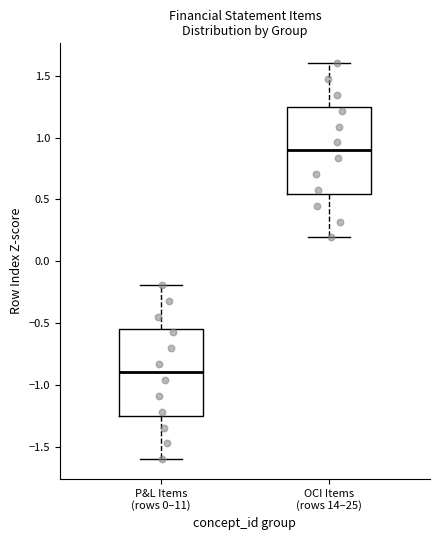

Reading left to right, transcribe this box plot: for each box, give where its median line is, the range the box spans, and where its two whiskers end, as read against the y-axis. The values are not printed on the chart, so give them approximately, as read against the axis.

P&L Items (rows 0–11): median -0.90, box -1.25 to -0.55, whiskers -1.60 to -0.20
OCI Items (rows 14–25): median 0.90, box 0.55 to 1.25, whiskers 0.20 to 1.60